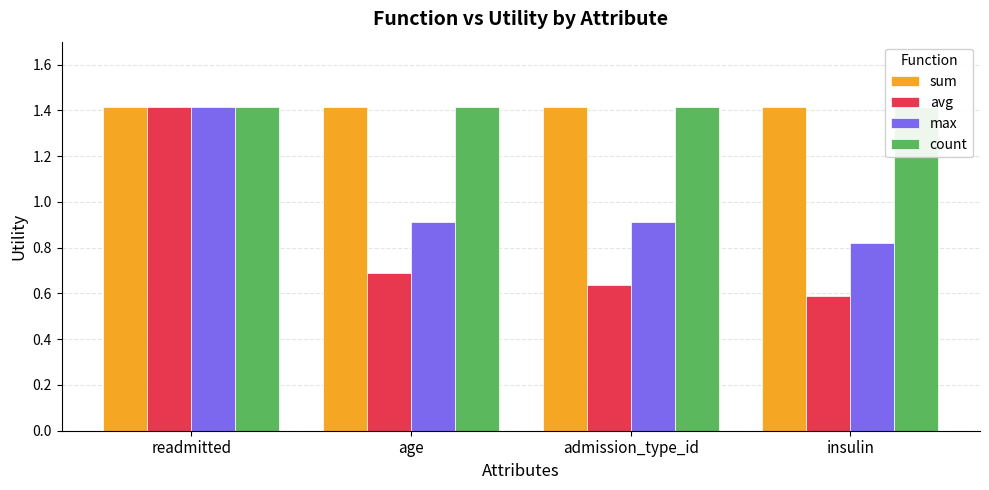

At which category is the sum across all series the highest?

readmitted